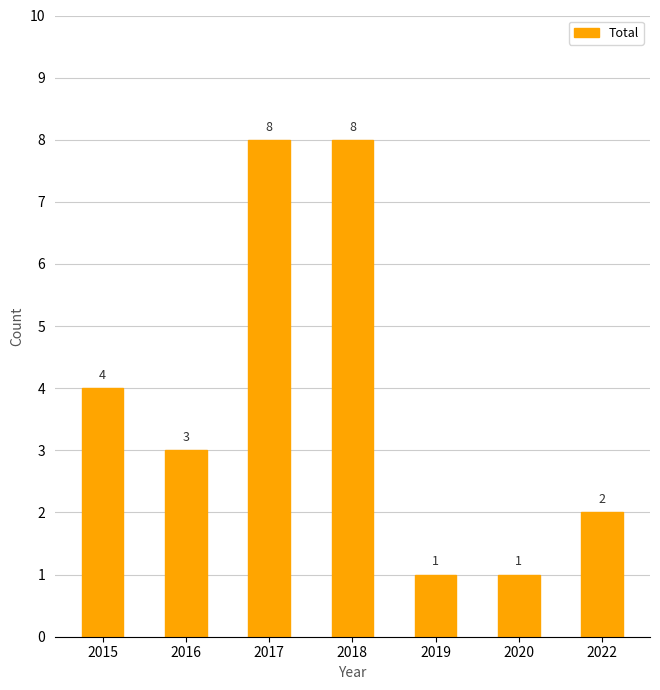

Is it true that the value at 2017 is 8?

True